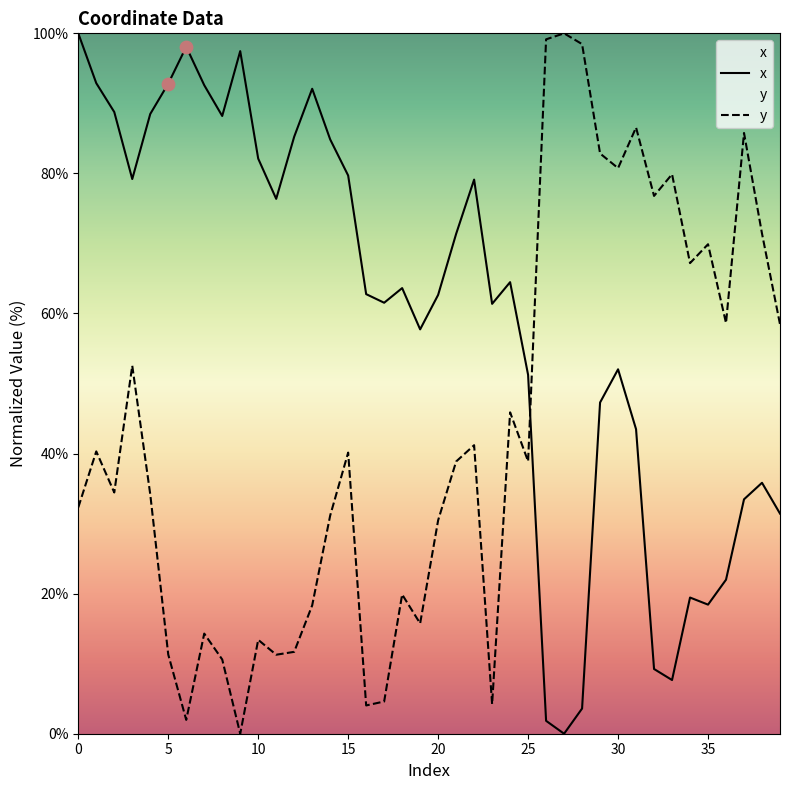

Which series reaches the maximum Y coordinate?

x